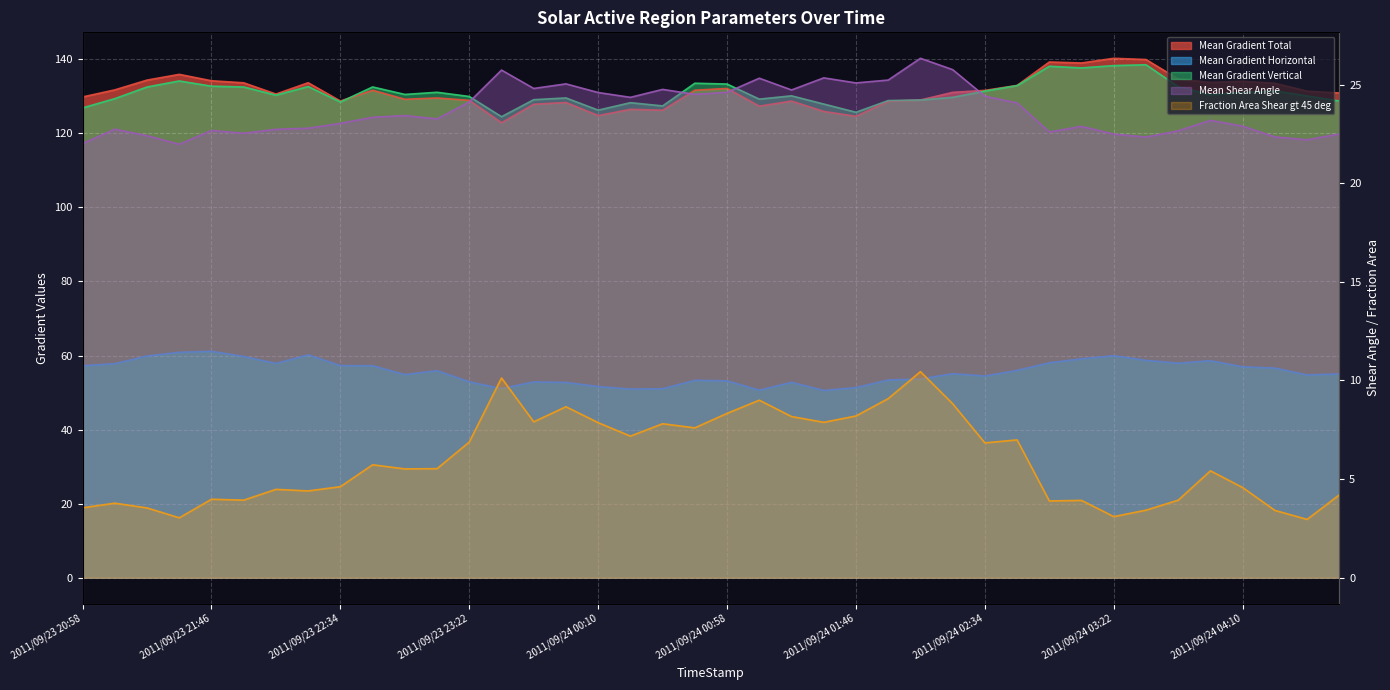

Is it true that Mean Gradient Total equals 129.8 at 2011/09/23 20:58?

True